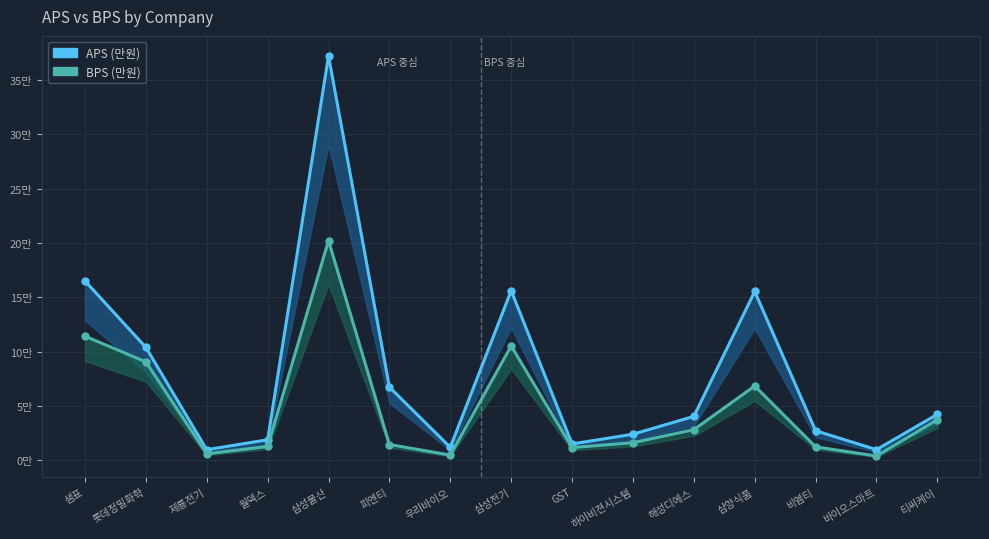

Between 삼양식품 and 하이비젼시스템, which is larger?

삼양식품